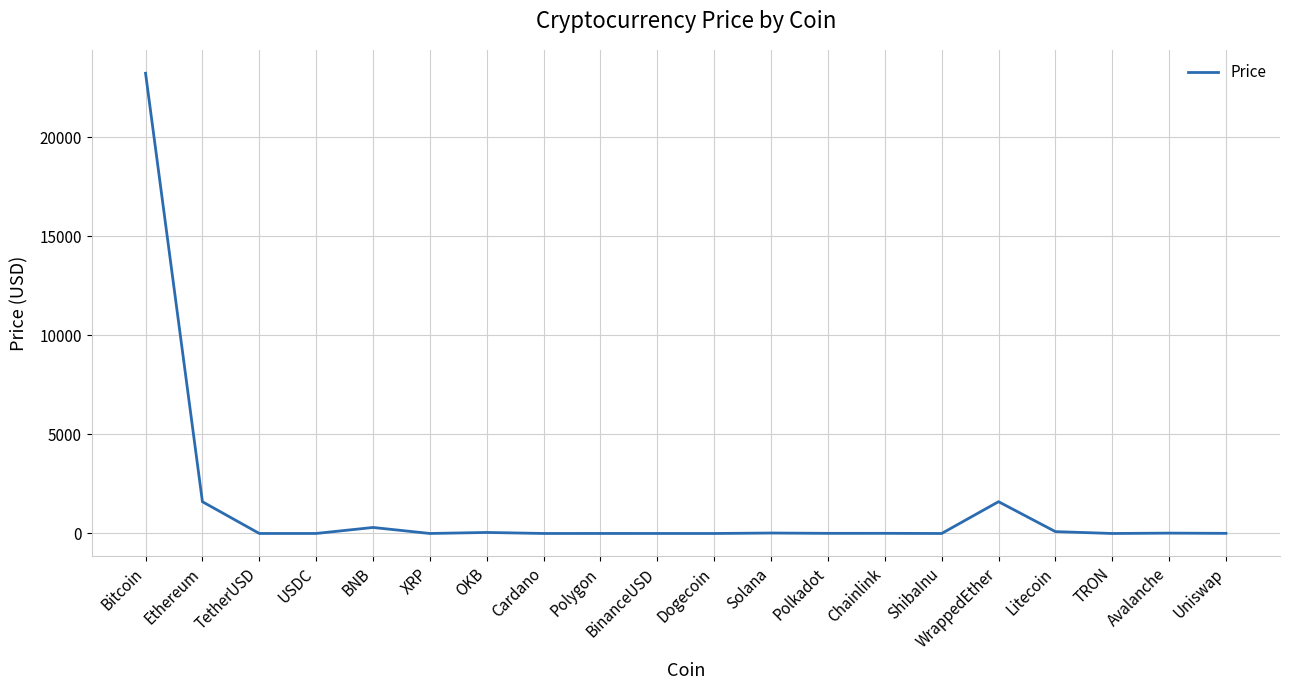

What is the greatest value displayed?

23238.2